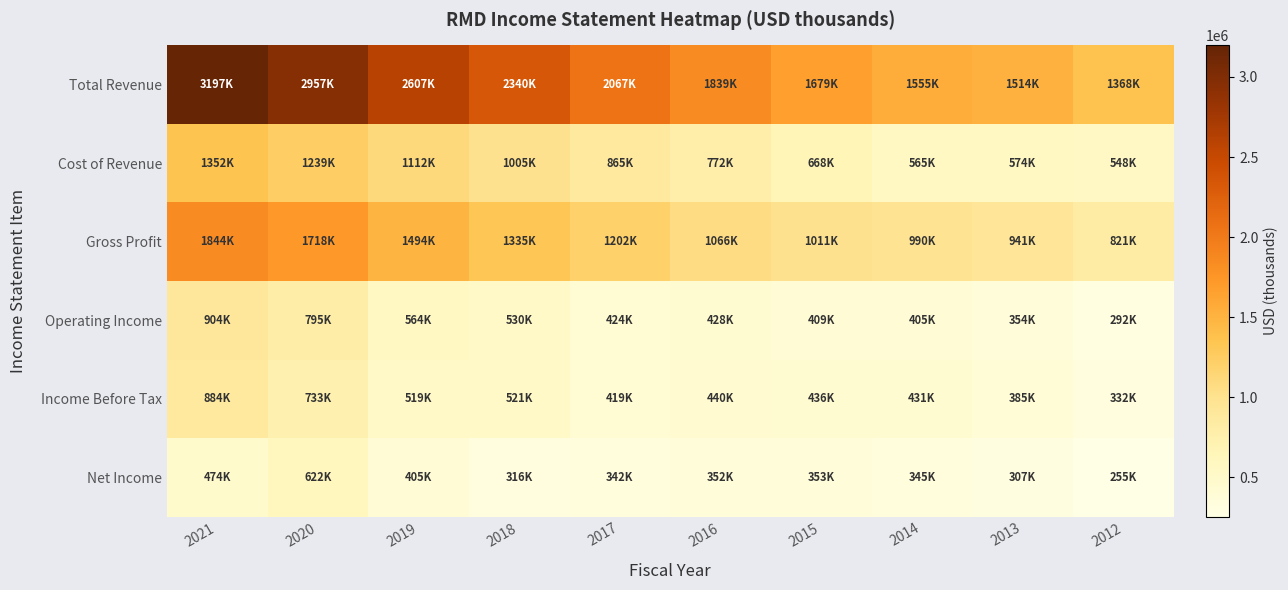

Reading left to right, extract all data points from this chart.

Total Revenue: 2021=3196800	2020=2957000	2019=2606600	2018=2340200	2017=2066700	2016=1838700	2015=1678900	2014=1555000	2013=1514500	2012=1368500
Cost of Revenue: 2021=1352500	2020=1239200	2019=1112500	2018=1005300	2017=865000	2016=772200	2015=667500	2014=565200	2013=573800	2012=547800
Gross Profit: 2021=1844300	2020=1717800	2019=1494100	2018=1334900	2017=1201700	2016=1066500	2015=1011400	2014=989800	2013=940700	2012=820700
Operating Income: 2021=903700	2020=795100	2019=564300	2018=530200	2017=423800	2016=428200	2015=409200	2014=405100	2013=354300	2012=292500
Income Before Tax: 2021=883700	2020=733100	2019=518800	2018=521300	2017=418700	2016=439600	2015=435900	2014=431100	2013=385100	2012=331900
Net Income: 2021=474500	2020=621700	2019=404600	2018=315600	2017=342300	2016=352400	2015=352900	2014=345300	2013=307100	2012=254900